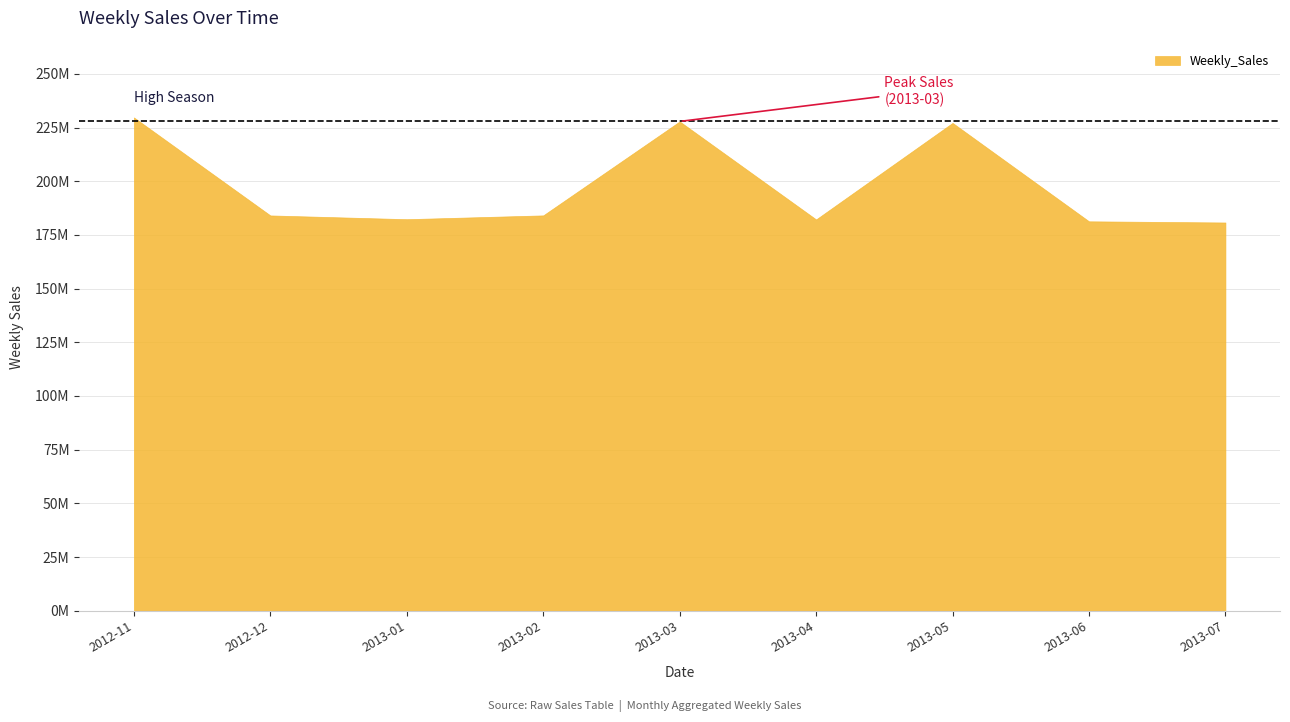

What is the ratio of the value at 2013-02 to the value at 2012-11?

0.8